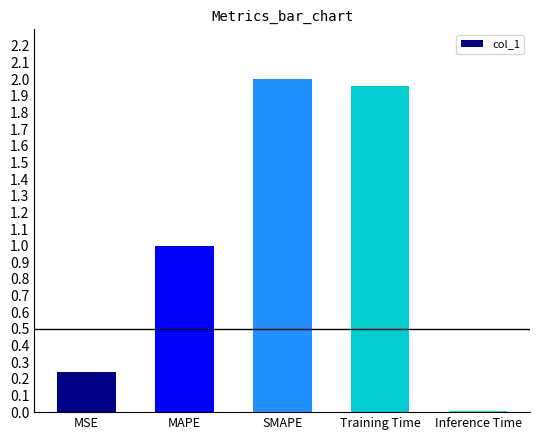

What is the sum of the values at SMAPE and Training Time?

4.0